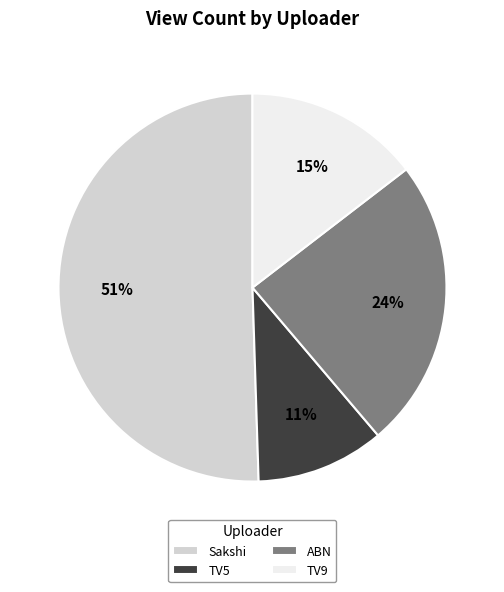

Which has a higher value, TV5 or Sakshi?

Sakshi